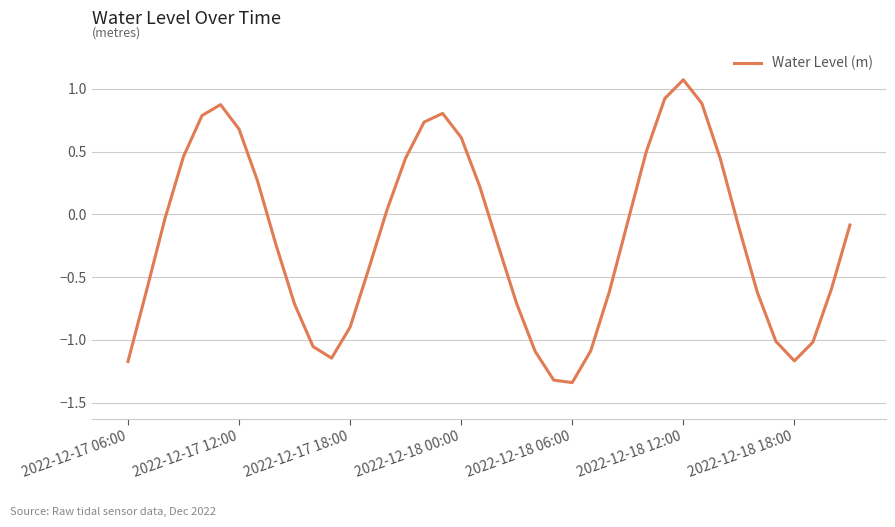

What is the difference between the maximum and minimum values?

2.4